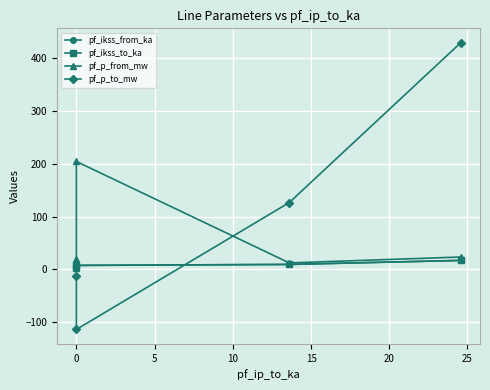

Is it true that pf_p_to_mw equals -21.1 at 0?

False